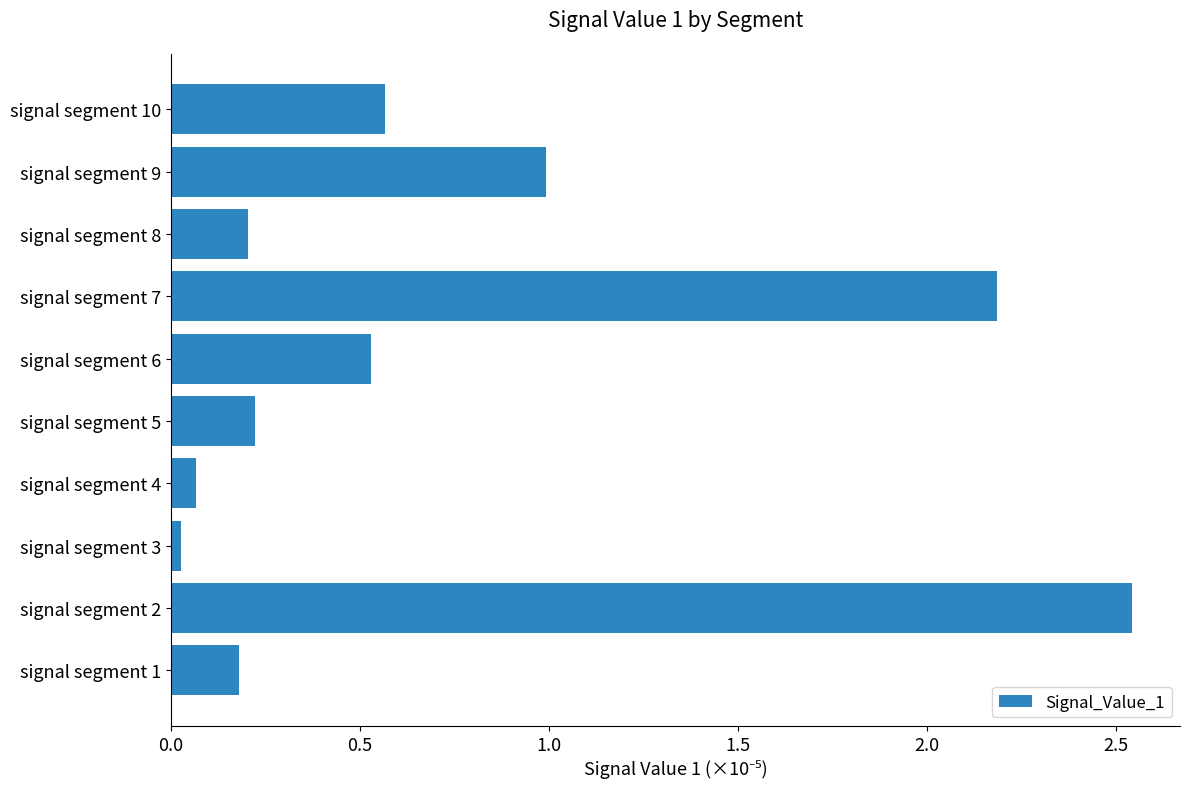

How many bars are there in total?

10